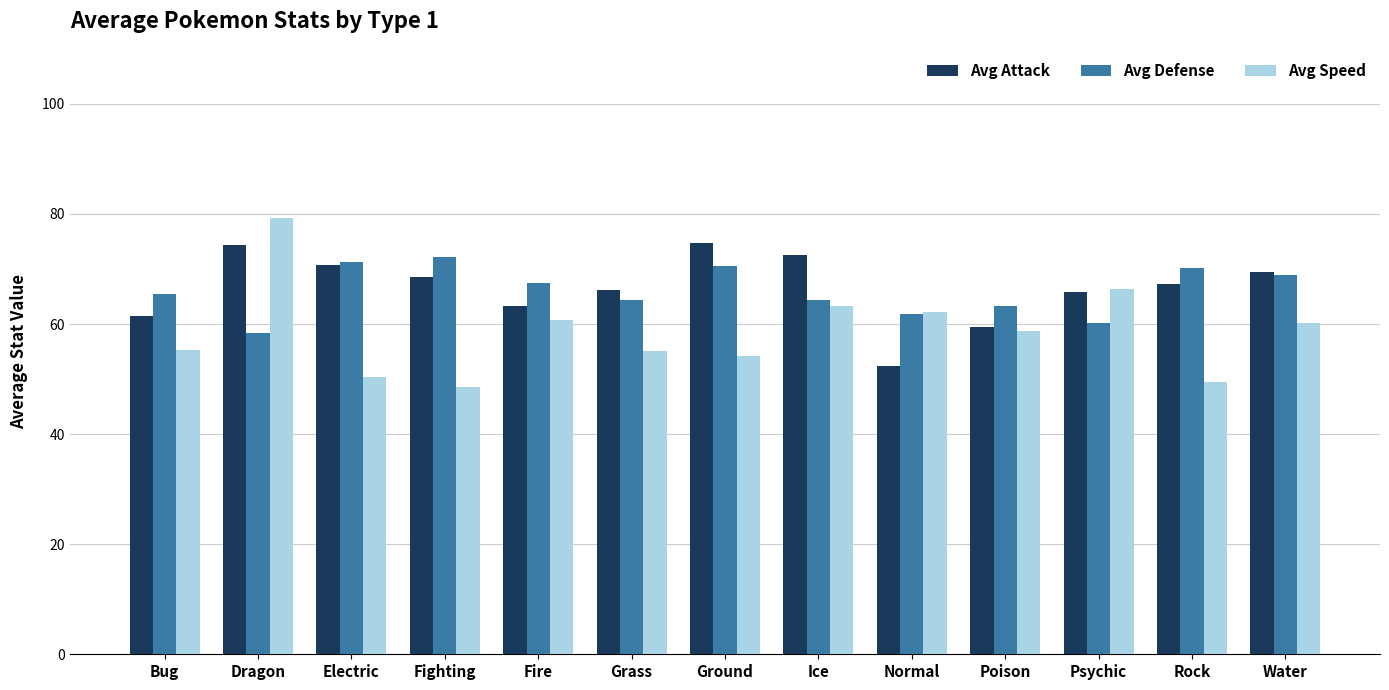

Which label corresponds to the smallest value in the chart?

Fighting